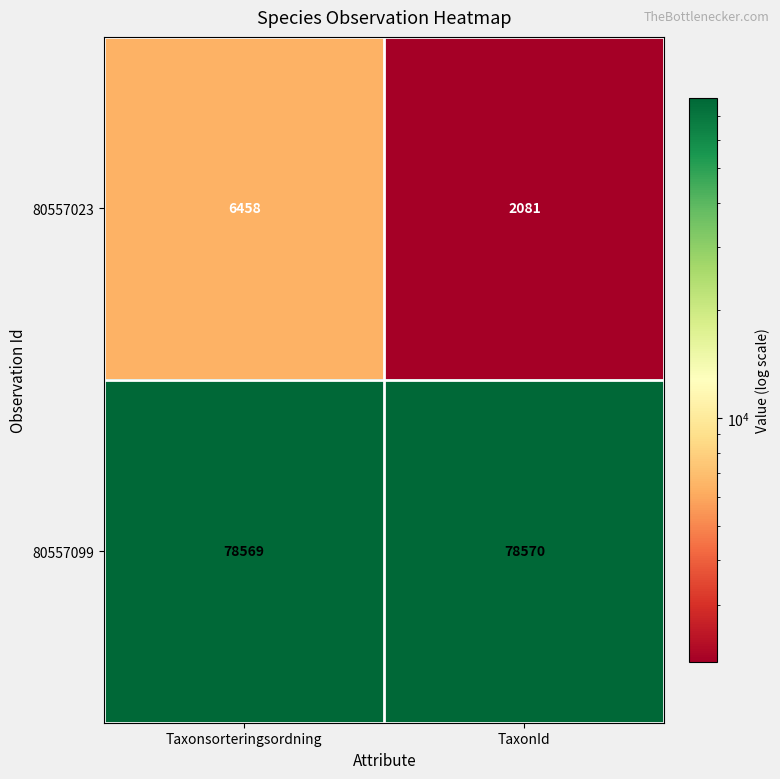

At which category is the sum across all series the highest?

Taxonsorteringsordning